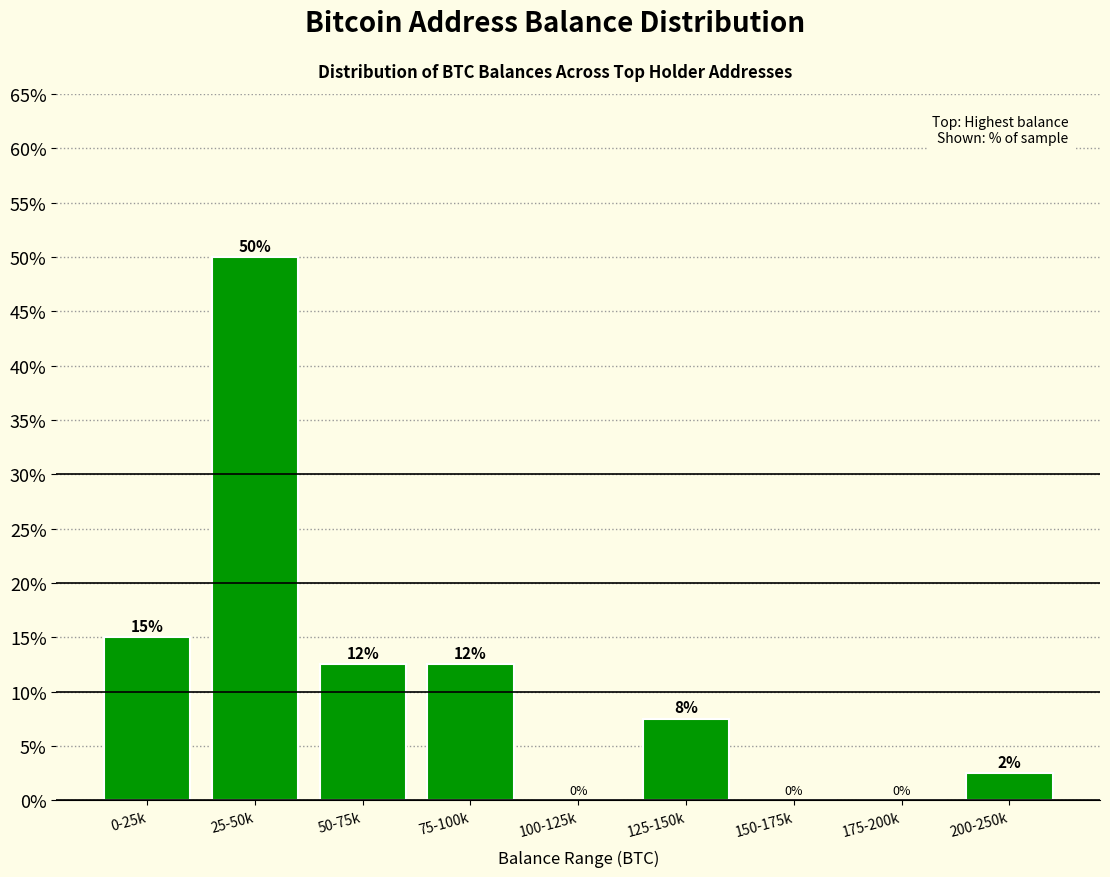

The value at 50-75k is 12.5. True or false?

True